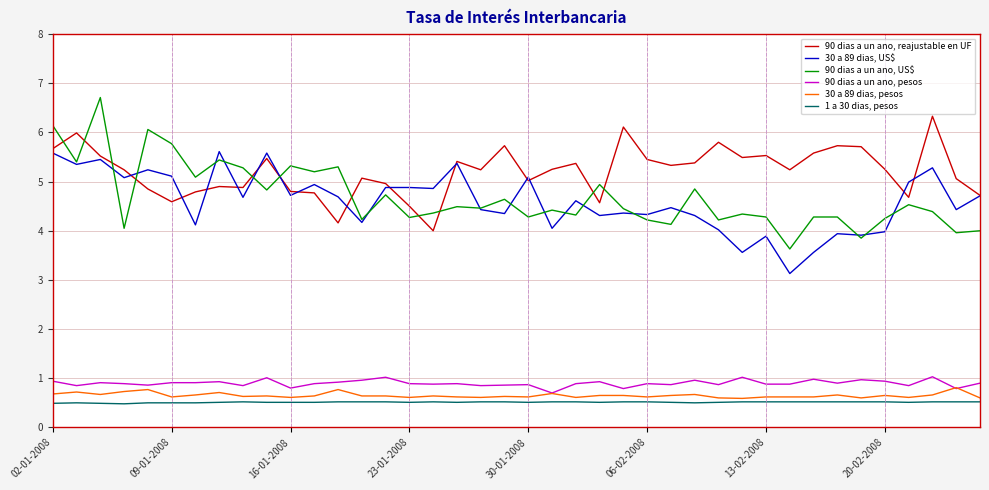

Which series has the largest total across all categories?

90 dias a un ano, reajustable en UF